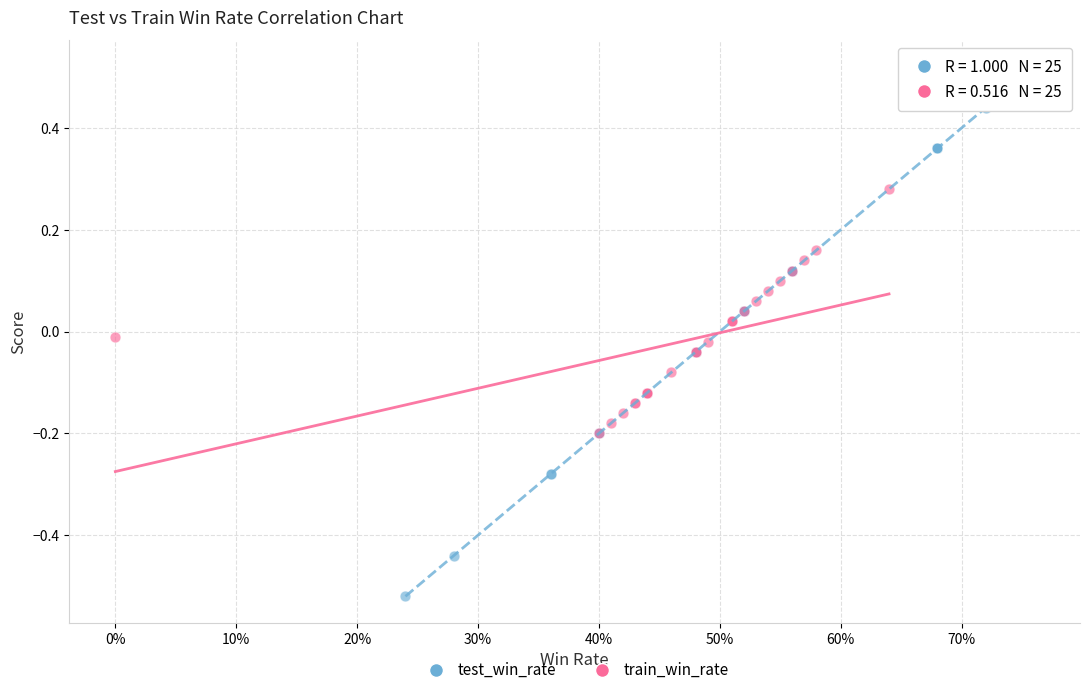

Which series has the largest Y range (max minus min)?

test_win_rate